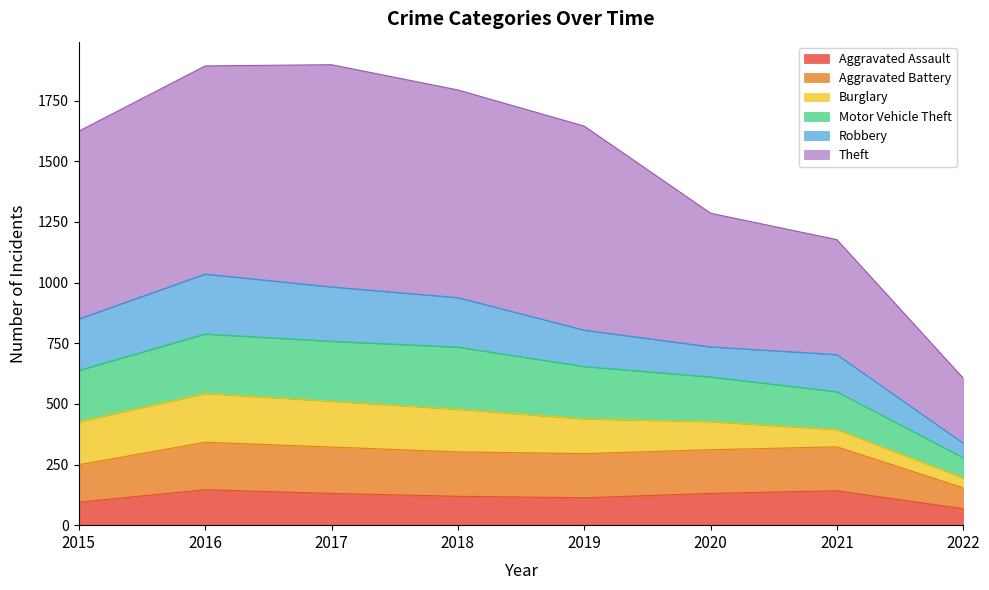

How many data points in Aggravated Assault are above 131?

2